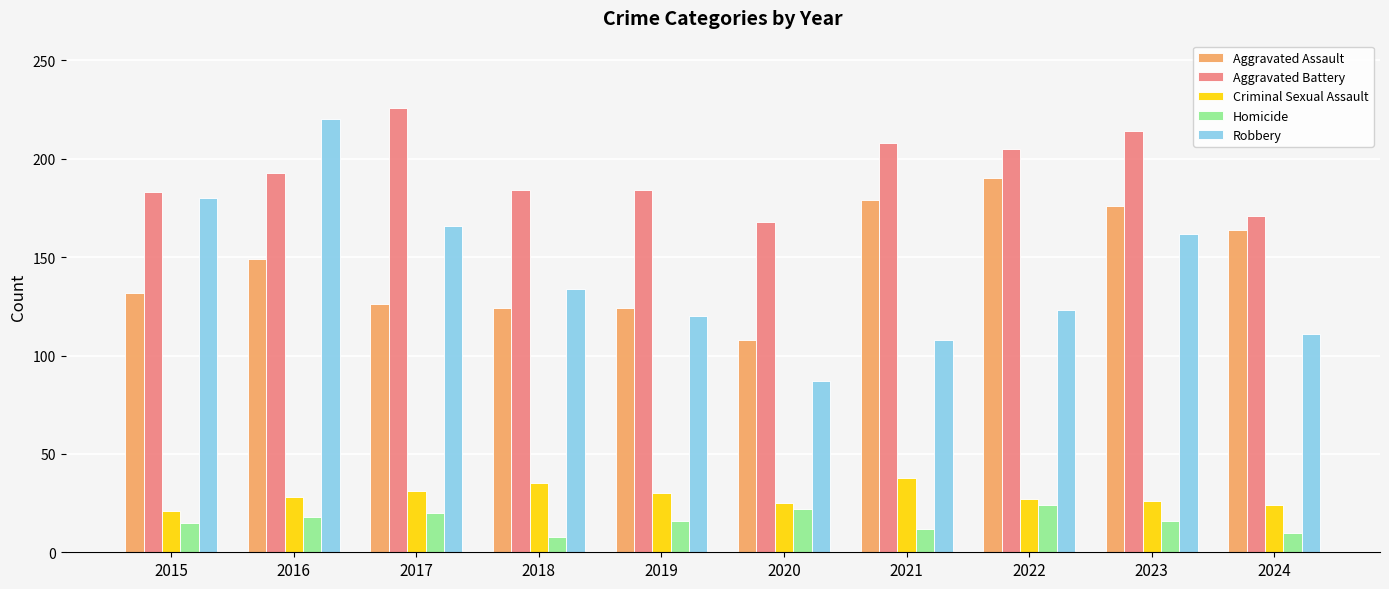

What is the sum of all Aggravated Battery values?

1936